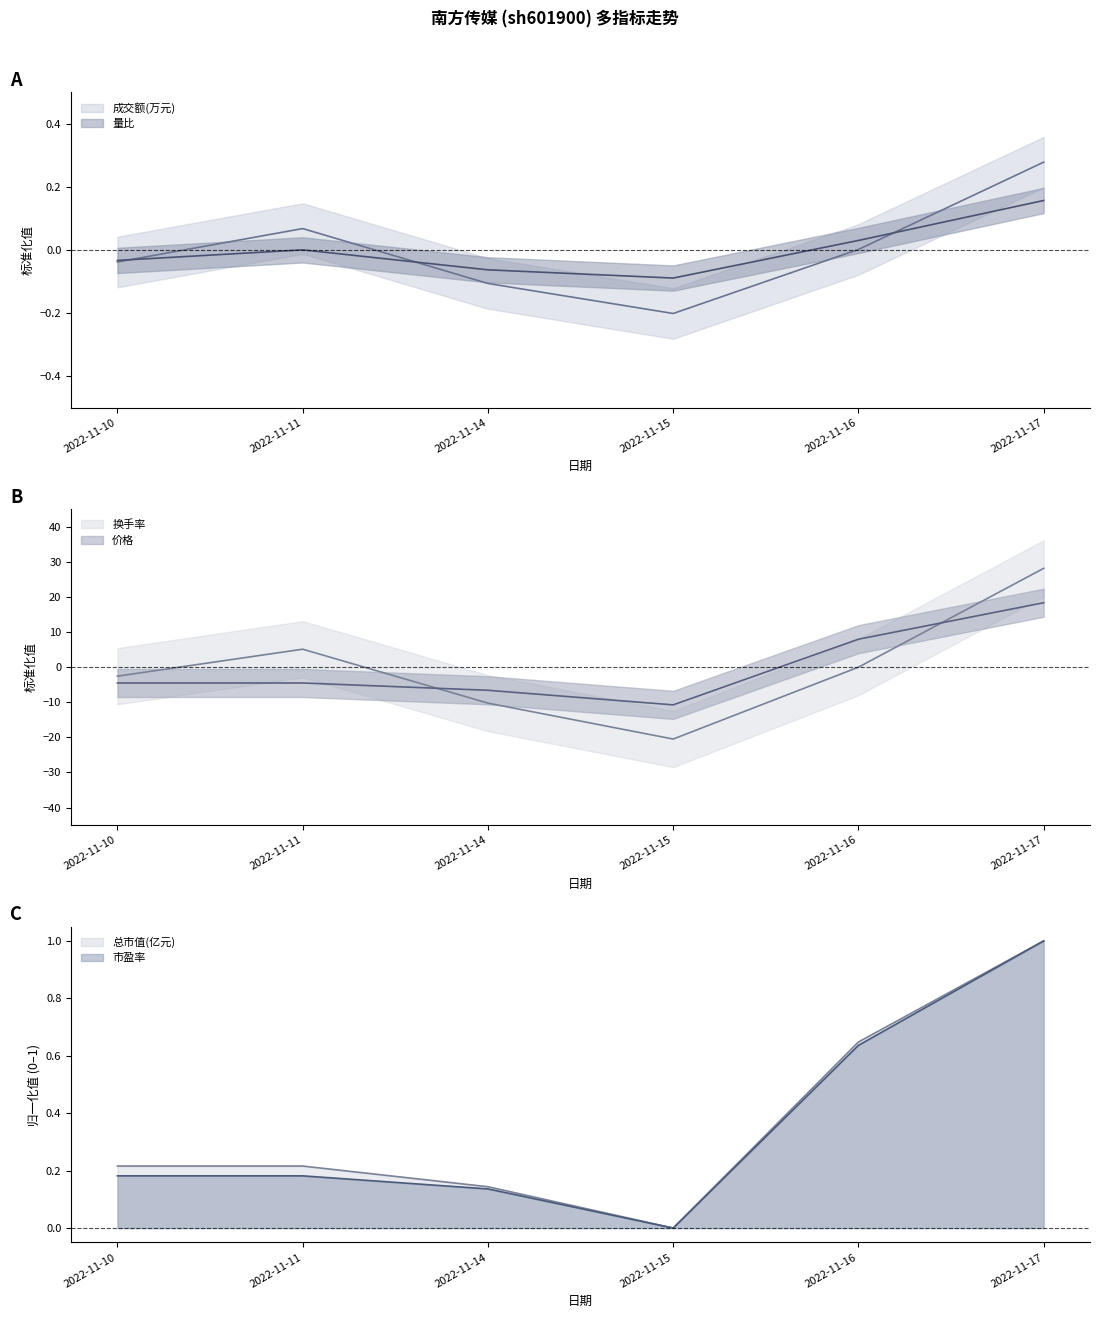

Where is the first local maximum for 量比?

2022-11-11